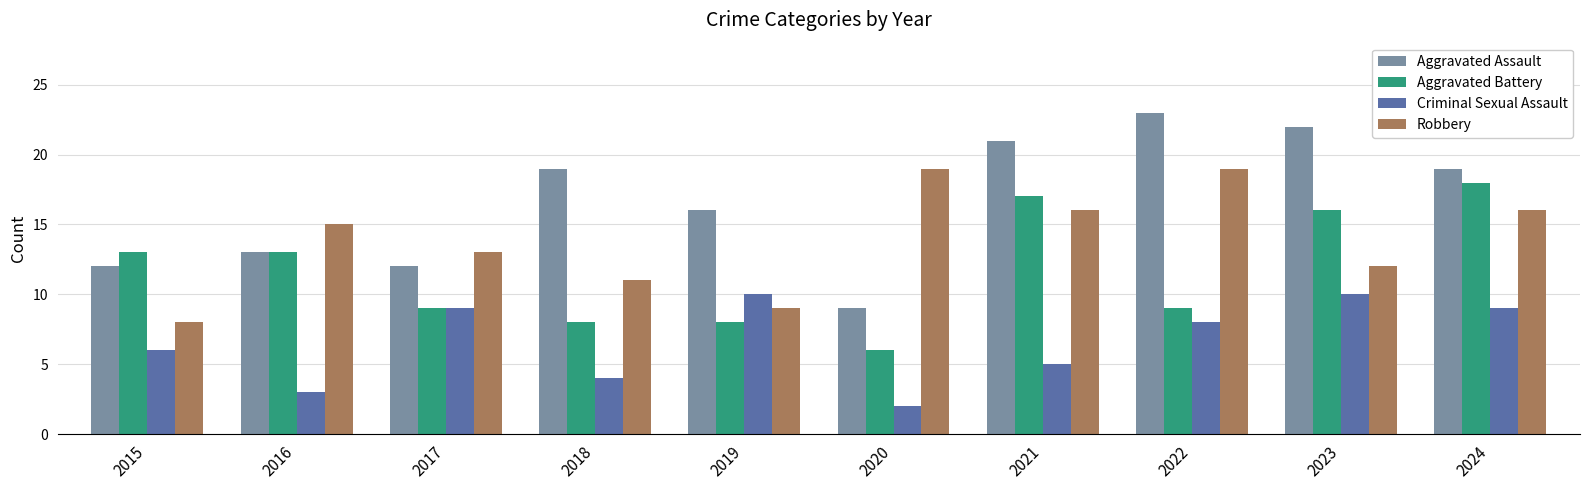

What value does the Criminal Sexual Assault series have at 2019?

10